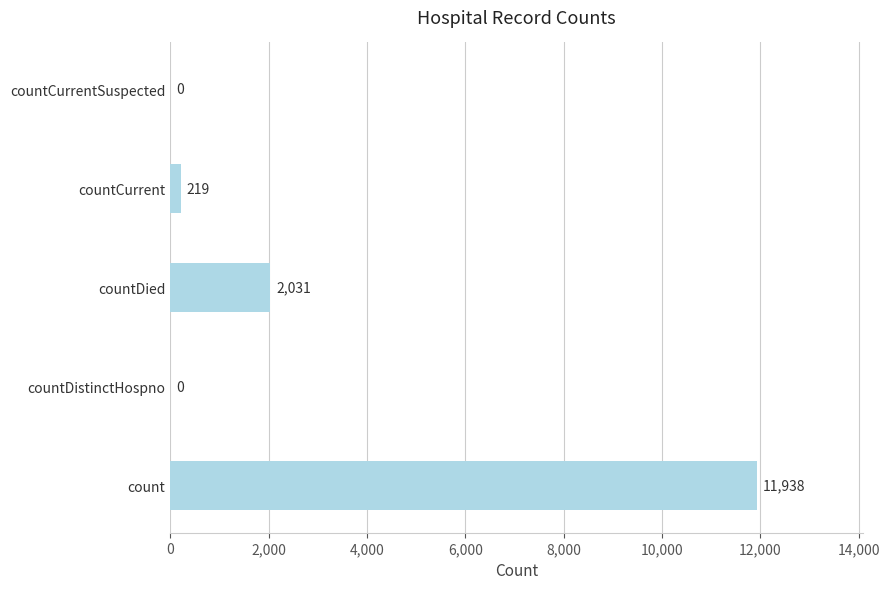

The chart shows a value of 11938 at count. True or false?

True